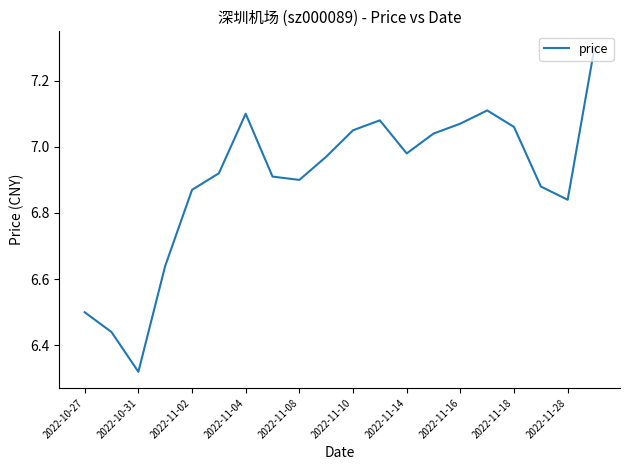

What is the maximum value shown in the chart?

7.3